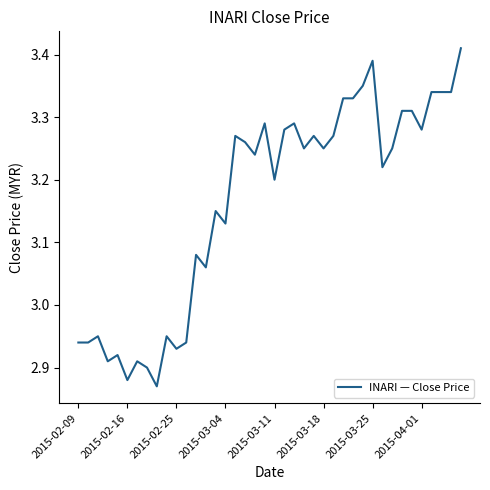

What is the difference between the maximum and minimum values?

0.5